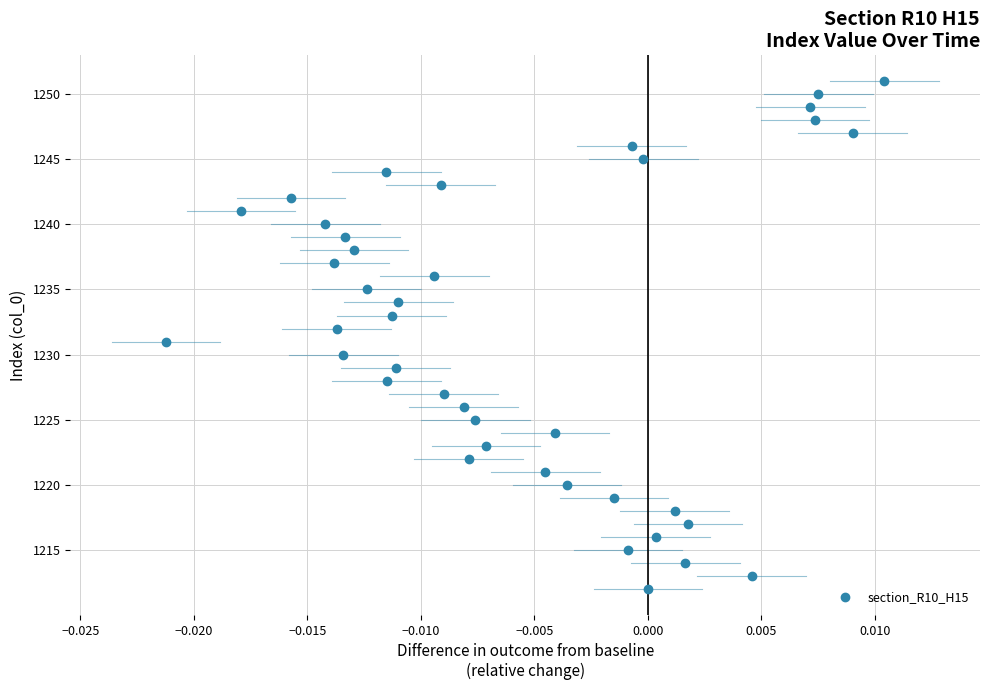

What is the range of Y values (max minus min)?

39